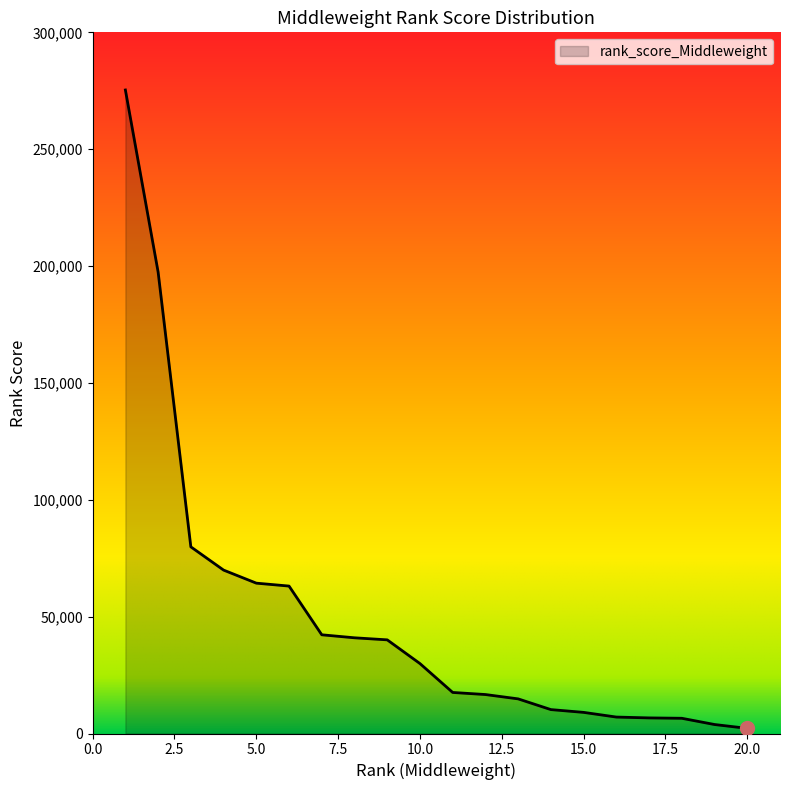

What is the greatest value displayed?

275333.3